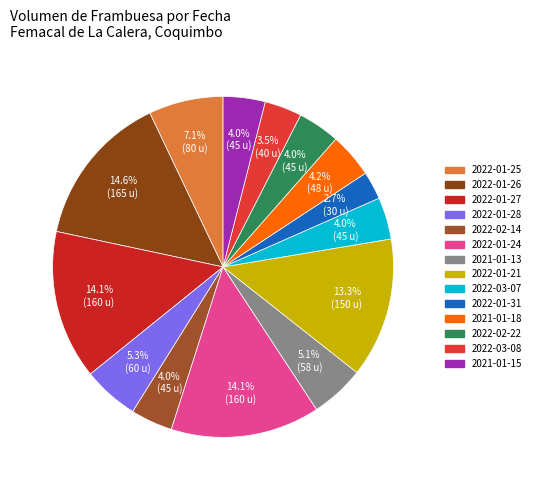

Is it true that 2022-01-31 is 3% of the pie?

True